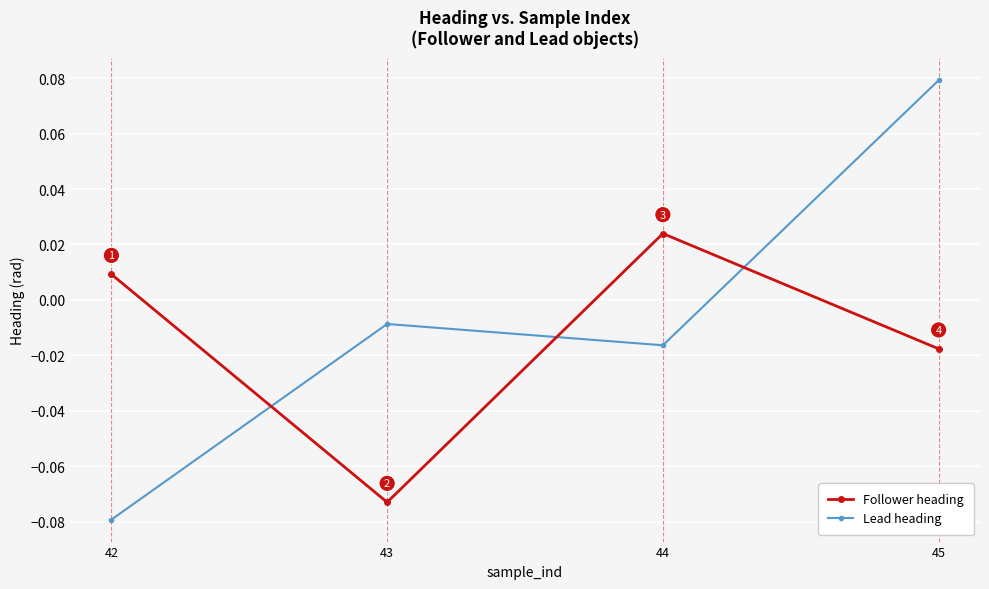

How many interior local peaks does the Follower heading series have?

1